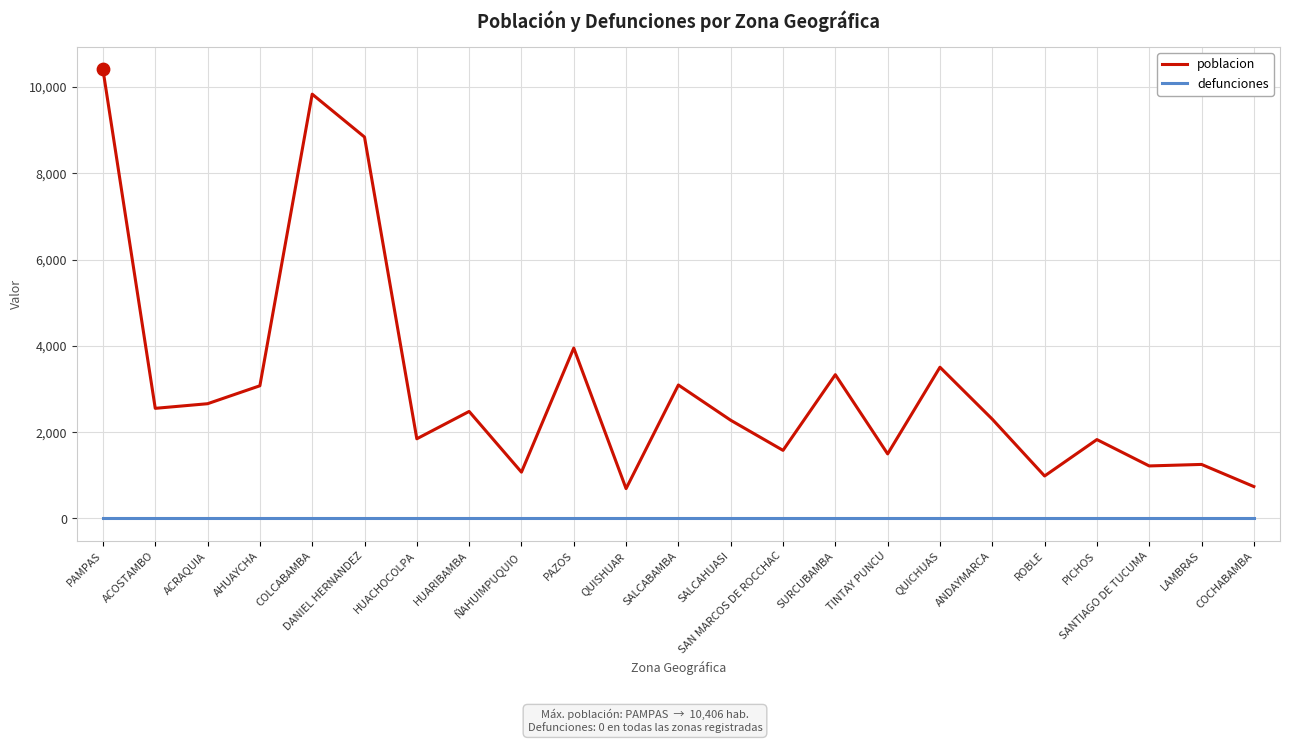

Is the value of defunciones at PICHOS greater than the value of poblacion at QUISHUAR?

No